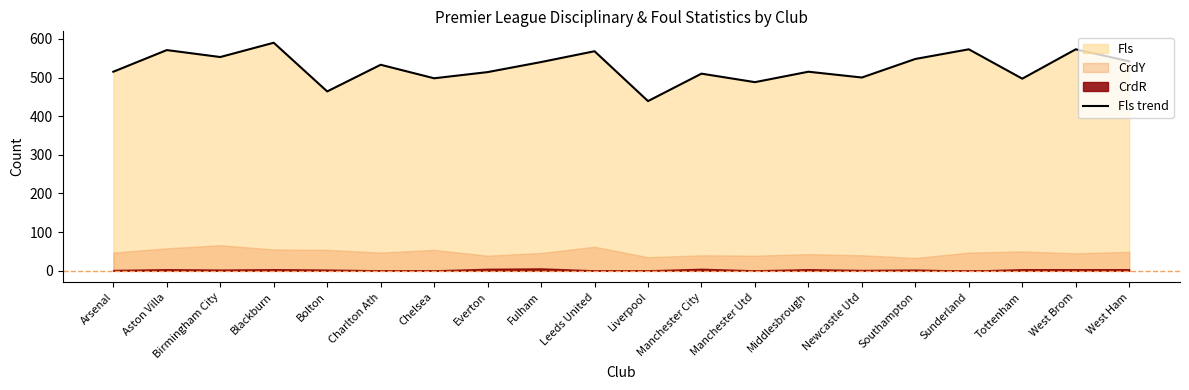

The chart shows a value of 195 at Sunderland. True or false?

False